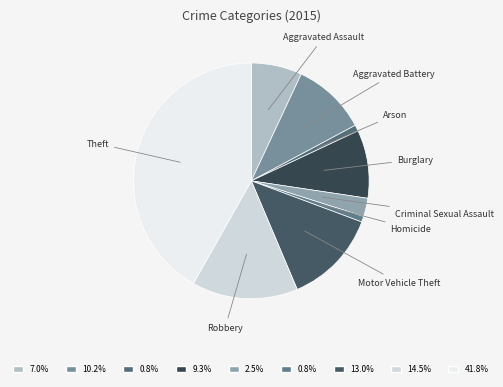

Does any single category account for the majority?

No